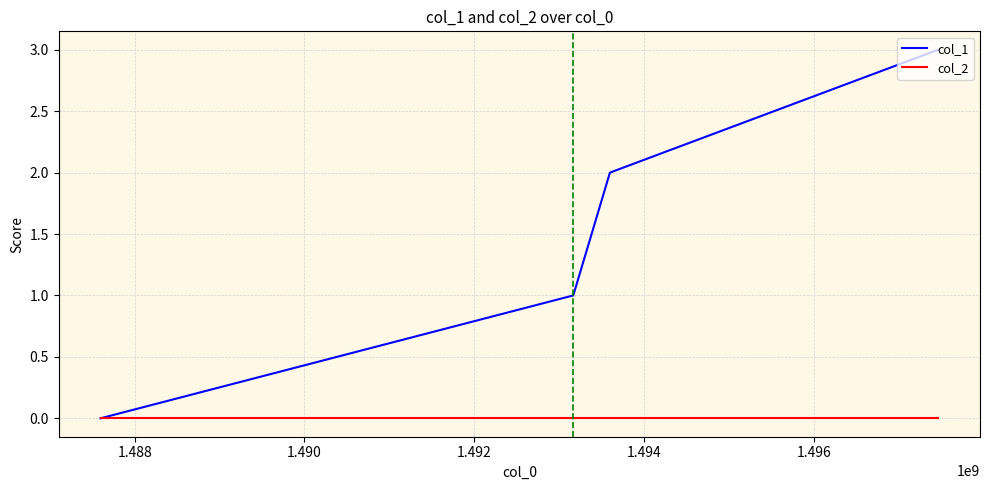

Rank the series by their average value, from highest to lowest.

col_1, col_2